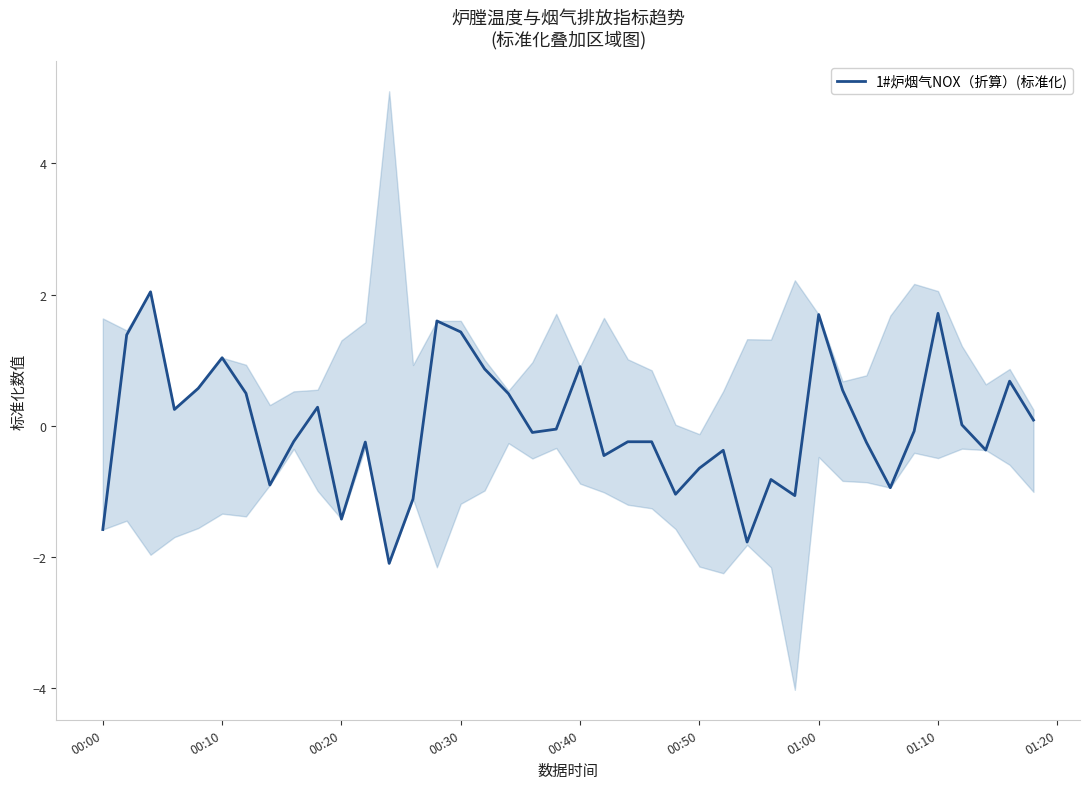

What is the maximum value for 1#炉烟气NOX（折算）(标准化)?

2.0